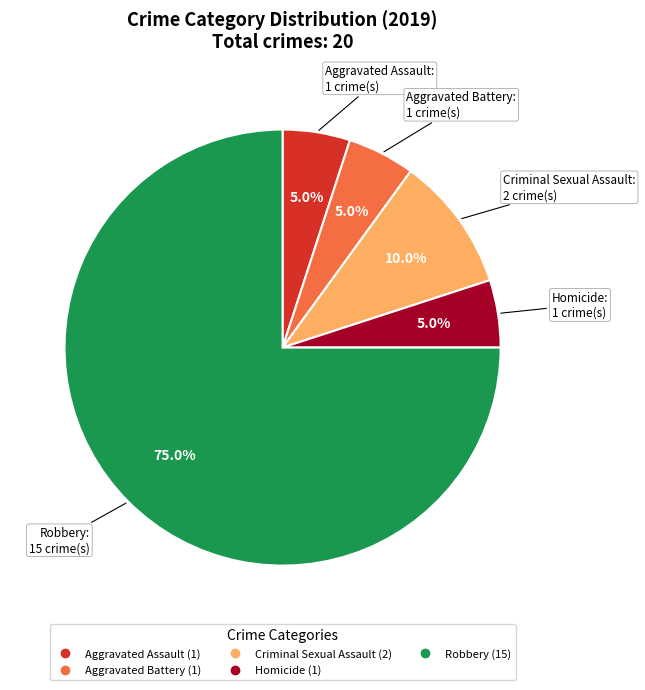

To the nearest percent, what percentage of the pie is Criminal Sexual Assault?

10%